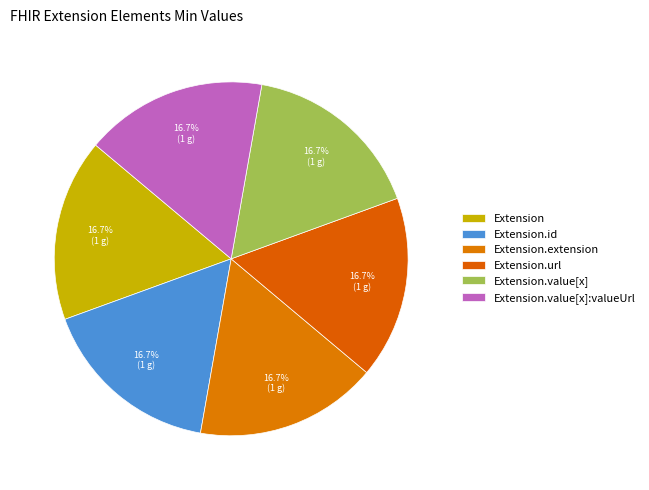

Count the number of slices in the pie.

6